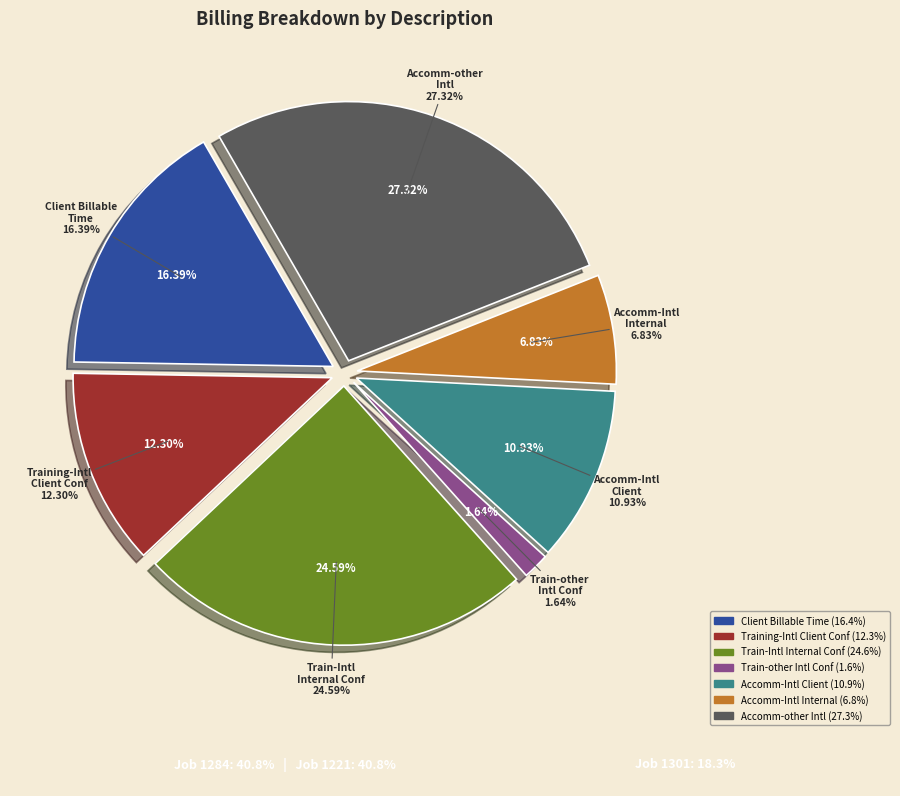

How many segments does this pie chart have?

7